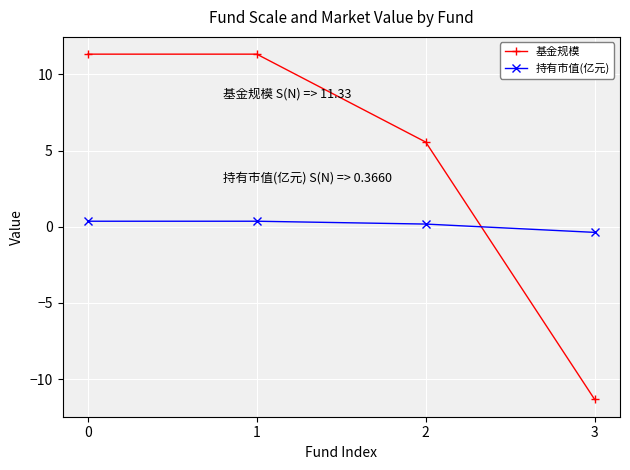

The 持有市值(亿元) series shows 0.4 at 0. True or false?

True